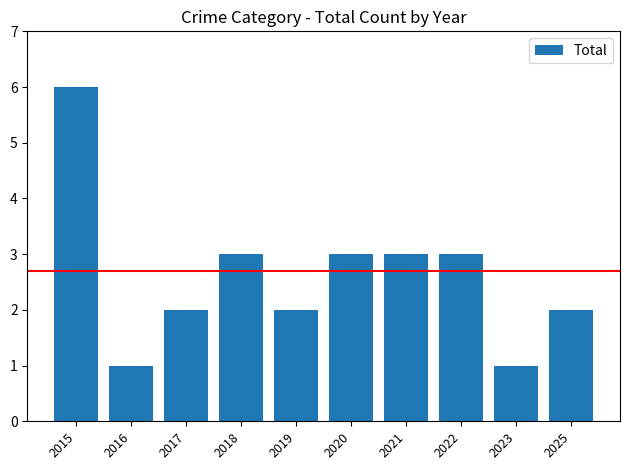

What is the value of the 6th bar from the left?

3